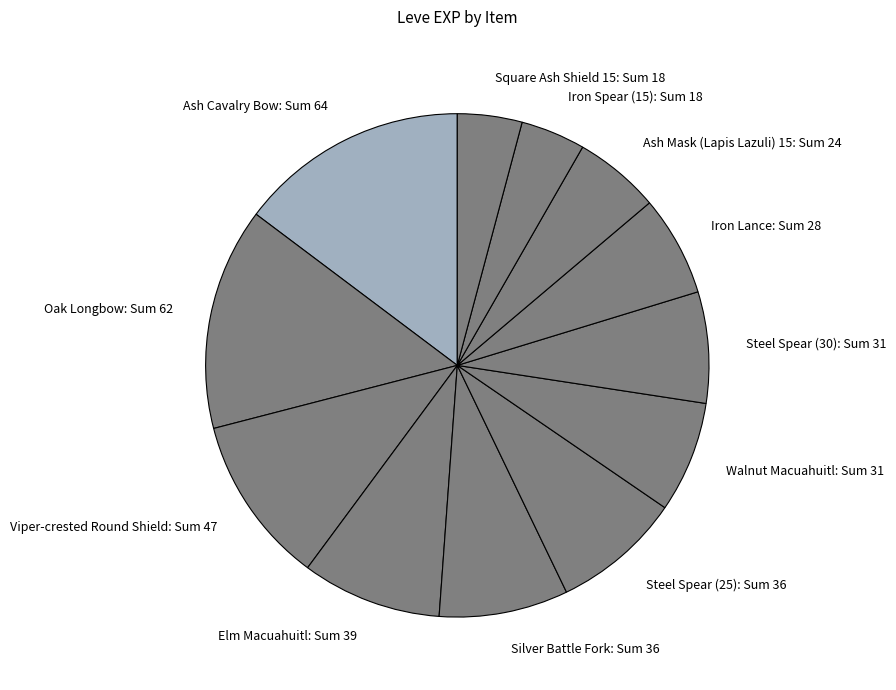

What is the ratio of the value at Viper-crested Round Shield: Sum 47 to the value at Square Ash Shield 15: Sum 18?

2.6